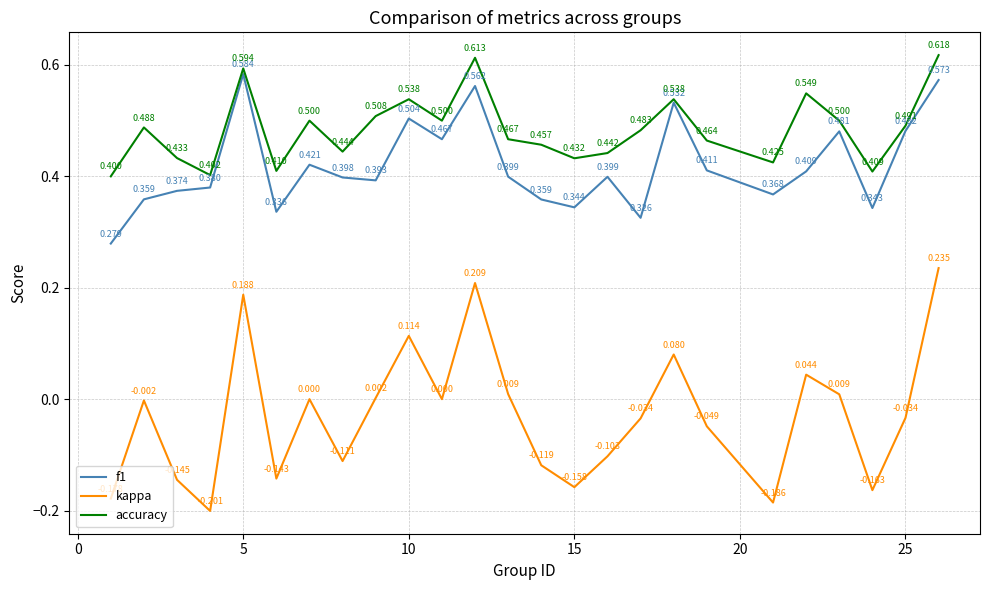

Which series has the widest spread of values?

kappa